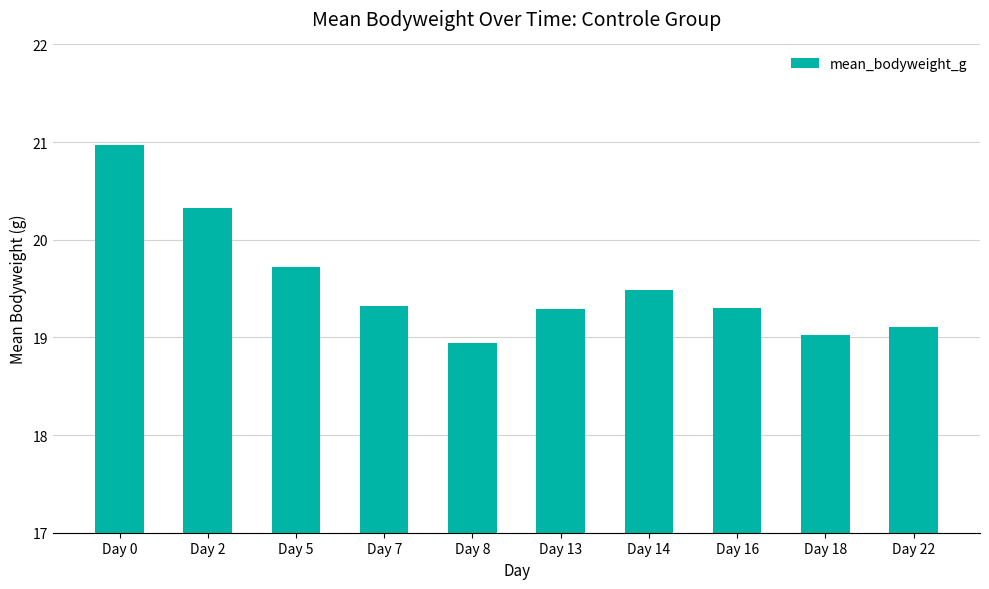

What is the change in value from Day 0 to Day 16?

-1.7